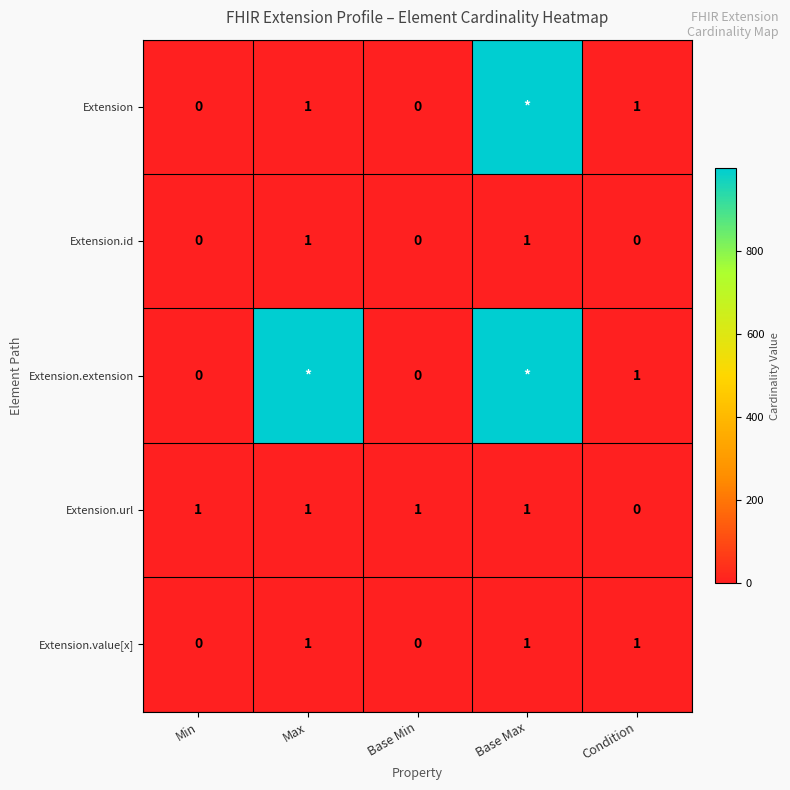

Is the value of Extension at Max greater than the value of Extension.value[x] at Base Min?

Yes